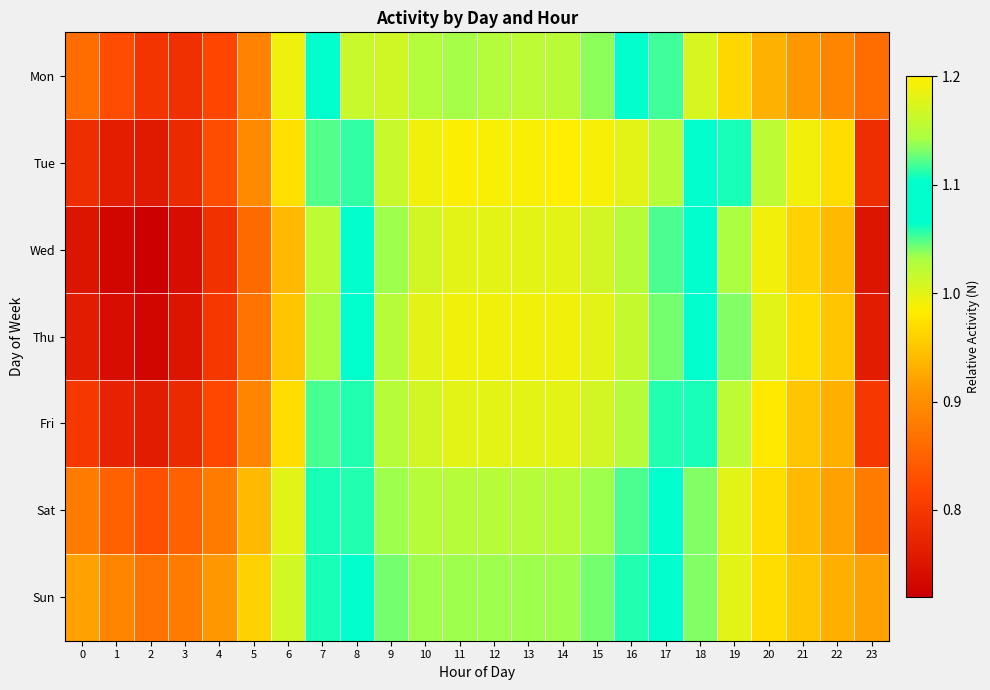

Reading left to right, extract all data points from this chart.

Mon: 0=0.9	1=0.8	2=0.8	3=0.8	4=0.8	5=0.9	6=1.0	7=1.1	8=1.2	9=1.2	10=1.1	11=1.1	12=1.1	13=1.2	14=1.2	15=1.1	16=1.1	17=1.1	18=1.0	19=1.0	20=0.9	21=0.9	22=0.9	23=0.9
Tue: 0=0.8	1=0.8	2=0.8	3=0.8	4=0.8	5=0.9	6=1.0	7=1.0	8=1.1	9=1.2	10=1.2	11=1.2	12=1.2	13=1.2	14=1.2	15=1.2	16=1.2	17=1.1	18=1.1	19=1.1	20=1.0	21=1.0	22=1.0	23=0.8
Wed: 0=0.8	1=0.7	2=0.7	3=0.7	4=0.8	5=0.9	6=0.9	7=1.0	8=1.1	9=1.1	10=1.2	11=1.2	12=1.2	13=1.2	14=1.2	15=1.2	16=1.1	17=1.1	18=1.1	19=1.0	20=1.0	21=1.0	22=0.9	23=0.8
Thu: 0=0.8	1=0.7	2=0.7	3=0.8	4=0.8	5=0.9	6=0.9	7=1.0	8=1.1	9=1.1	10=1.2	11=1.2	12=1.2	13=1.2	14=1.2	15=1.2	16=1.2	17=1.1	18=1.1	19=1.0	20=1.0	21=1.0	22=0.9	23=0.8
Fri: 0=0.8	1=0.8	2=0.8	3=0.8	4=0.8	5=0.9	6=1.0	7=1.1	8=1.1	9=1.1	10=1.2	11=1.2	12=1.2	13=1.2	14=1.2	15=1.2	16=1.1	17=1.1	18=1.1	19=1.0	20=1.0	21=0.9	22=0.9	23=0.8
Sat: 0=0.9	1=0.8	2=0.8	3=0.8	4=0.9	5=0.9	6=1.0	7=1.1	8=1.1	9=1.1	10=1.1	11=1.1	12=1.1	13=1.1	14=1.1	15=1.1	16=1.1	17=1.1	18=1.0	19=1.0	20=1.0	21=0.9	22=0.9	23=0.9
Sun: 0=0.9	1=0.9	2=0.9	3=0.9	4=0.9	5=1.0	6=1.0	7=1.1	8=1.1	9=1.1	10=1.1	11=1.1	12=1.1	13=1.1	14=1.1	15=1.1	16=1.1	17=1.1	18=1.0	19=1.0	20=1.0	21=0.9	22=0.9	23=0.9